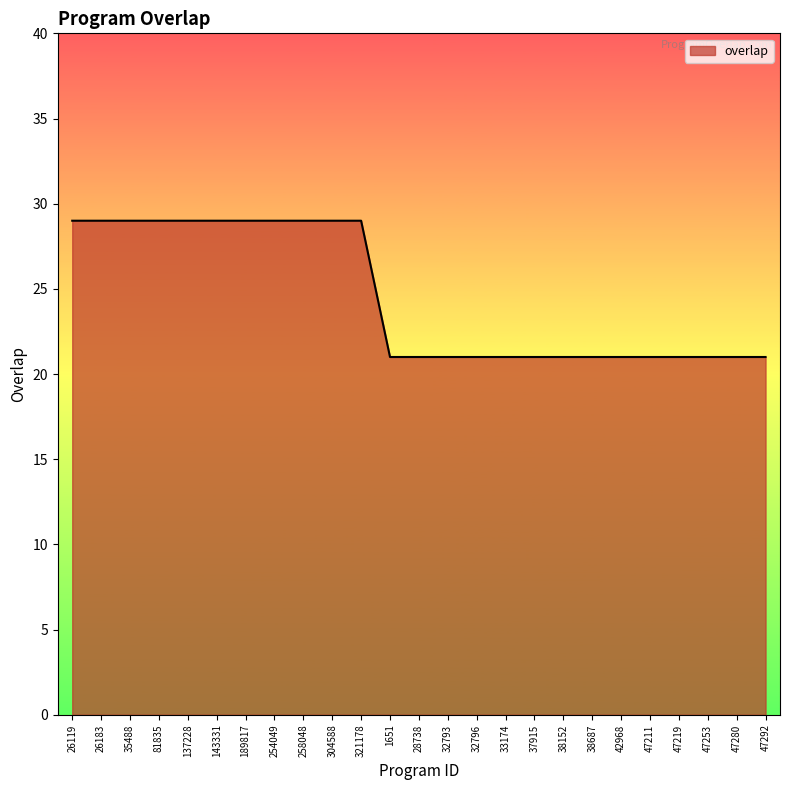

Reading left to right, transcribe all the data shown in this chart.

26119=29	26183=29	35488=29	81835=29	137228=29	143331=29	189817=29	254049=29	258048=29	304588=29	321178=29	1651=21	28738=21	32793=21	32796=21	33174=21	37915=21	38152=21	38687=21	42968=21	47211=21	47219=21	47253=21	47280=21	47292=21